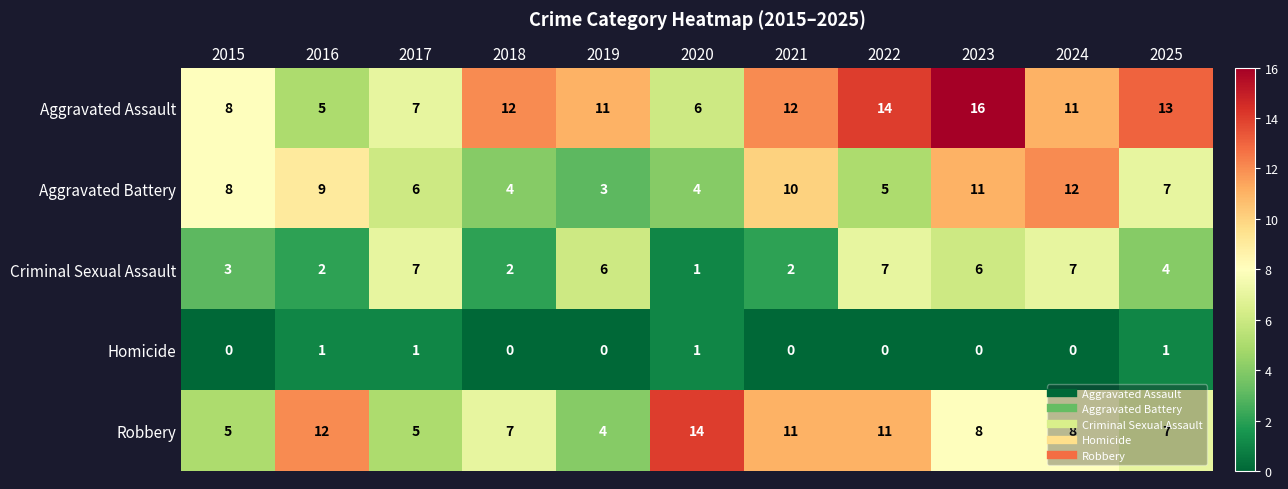

Is it true that Homicide equals 1 at 2019?

False